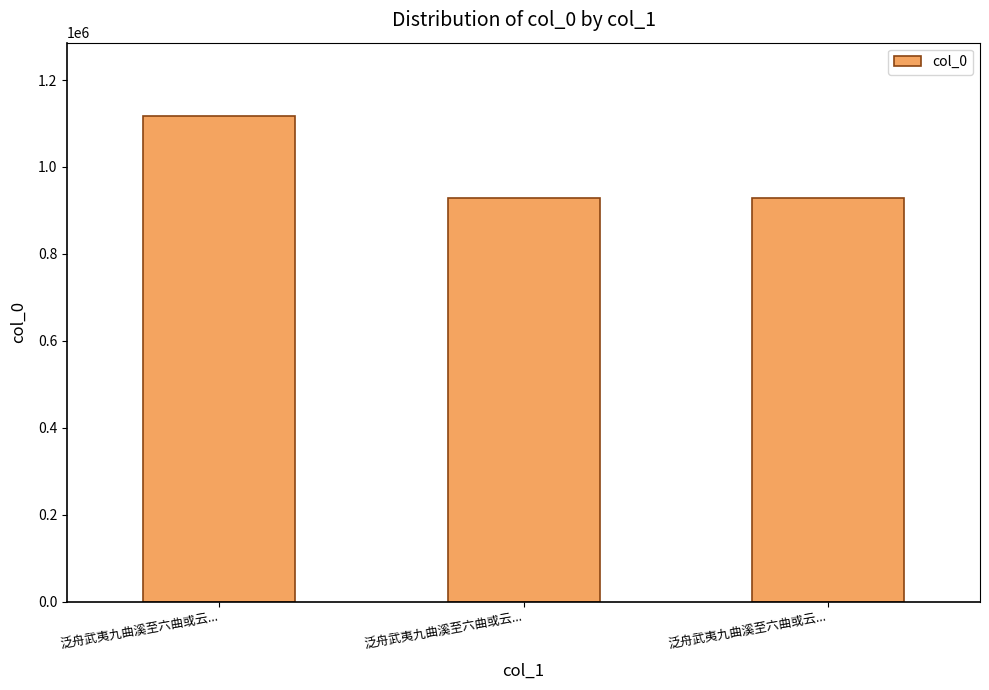

Reading right to left, list all the values displayed in this chart.

929031	929030	1118249